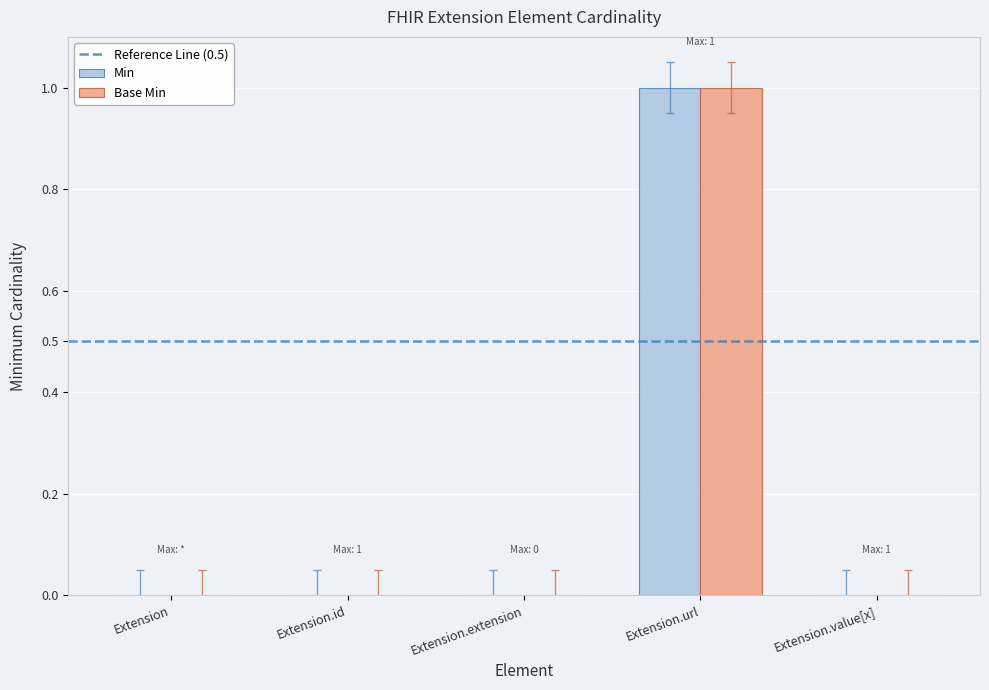

How many data points does each series have?

5